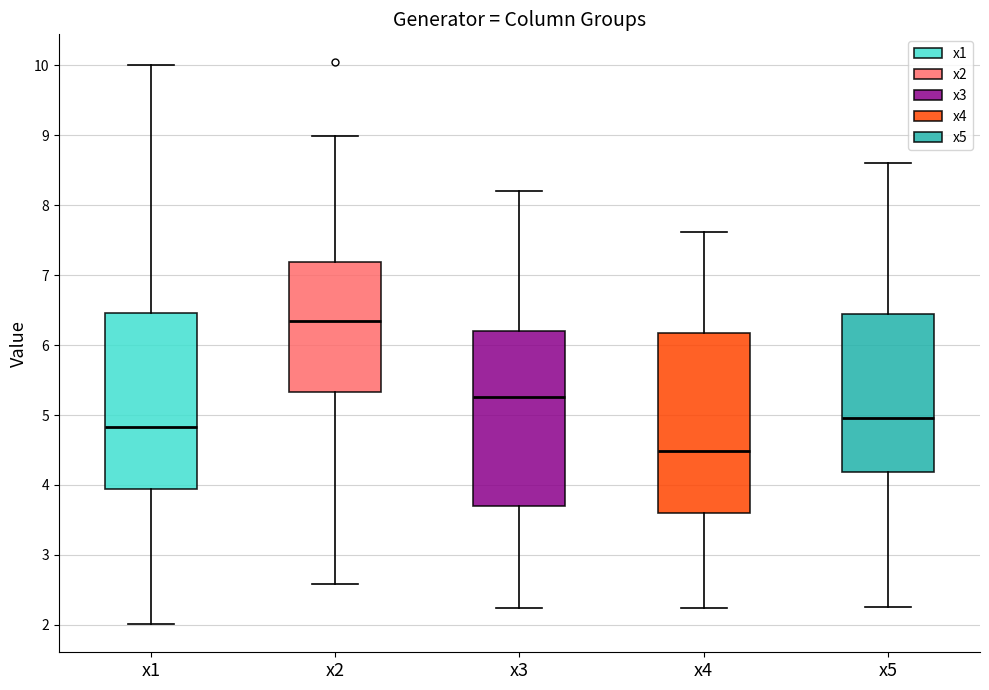

Where is the lower edge of the box for x4 on the y-axis? The values are not printed on the chart, so give them approximately, as read against the axis.

3.6